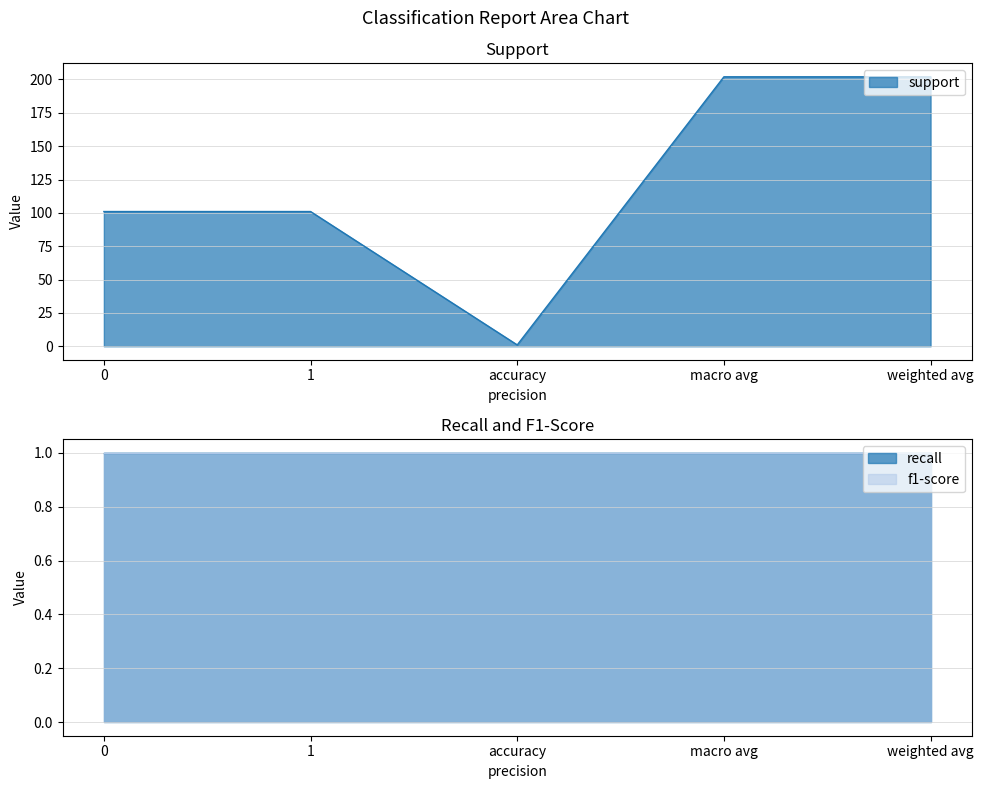

Read the f1-score value at 1.

1